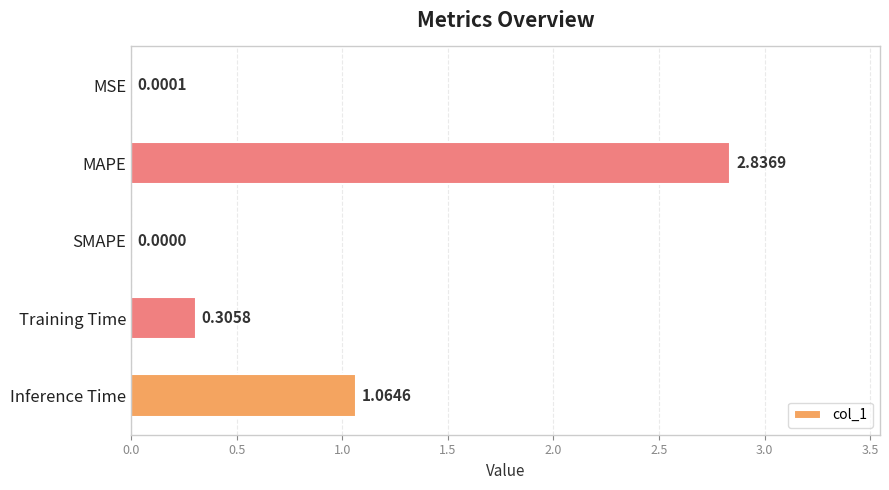

Are the bars horizontal?

Yes